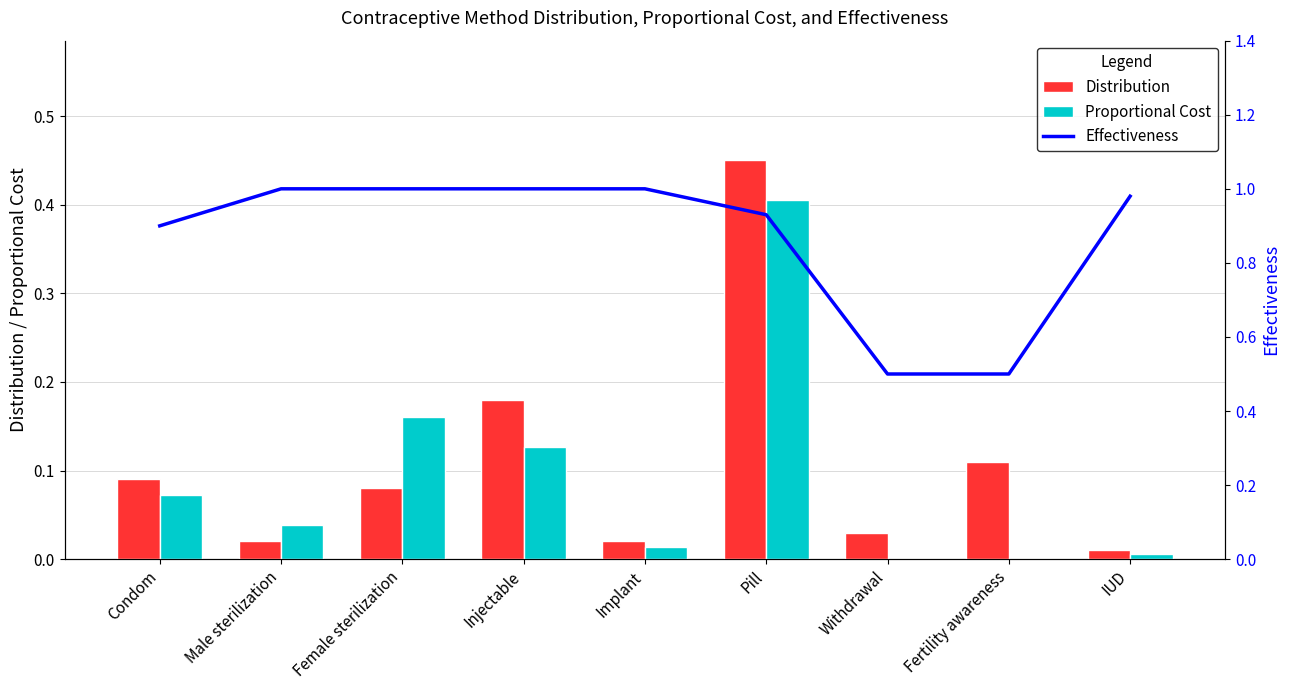

How many series are shown in this chart?

3